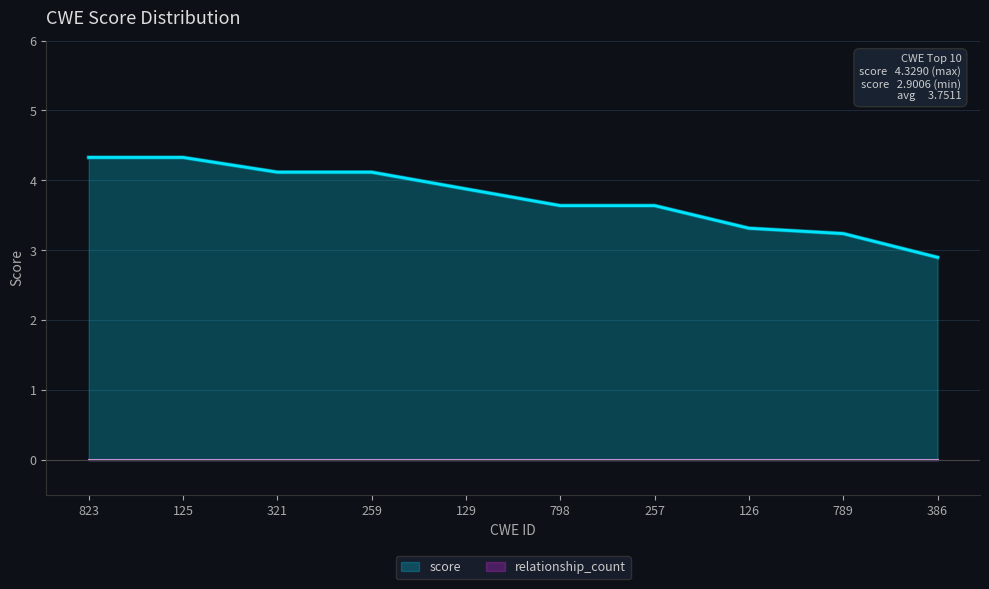

True or false: the data shows 2.8 at 125.

False